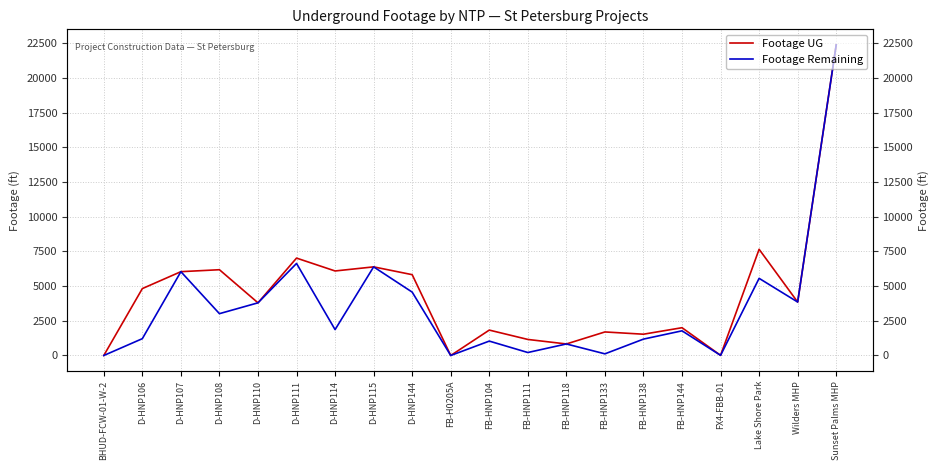

What is the difference between the second highest and second lowest values in the Footage UG series?

7655